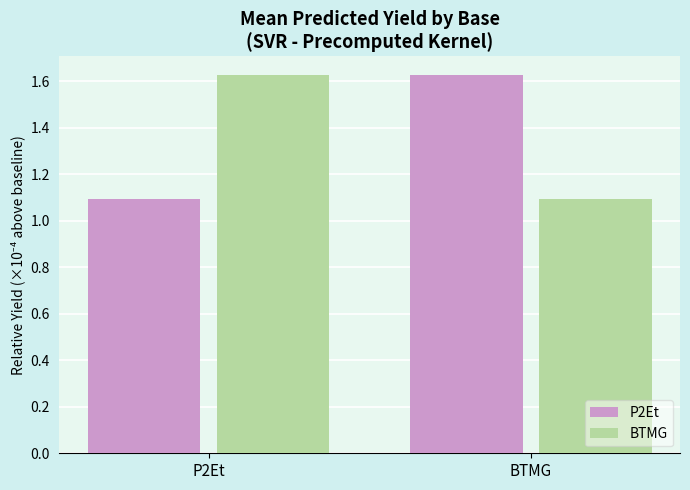

What is the spread (max minus min) of values at P2Et?

0.5